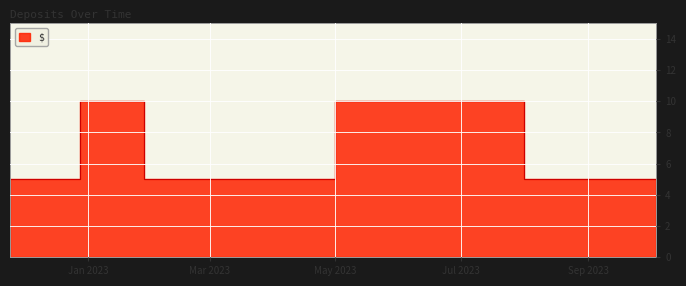

List the labels in order of value, largest first.

2022-12-28, 2023-05-01, 2022-11-24, 2023-01-28, 2023-03-01, 2023-08-01, 2023-08-03, 2023-10-04